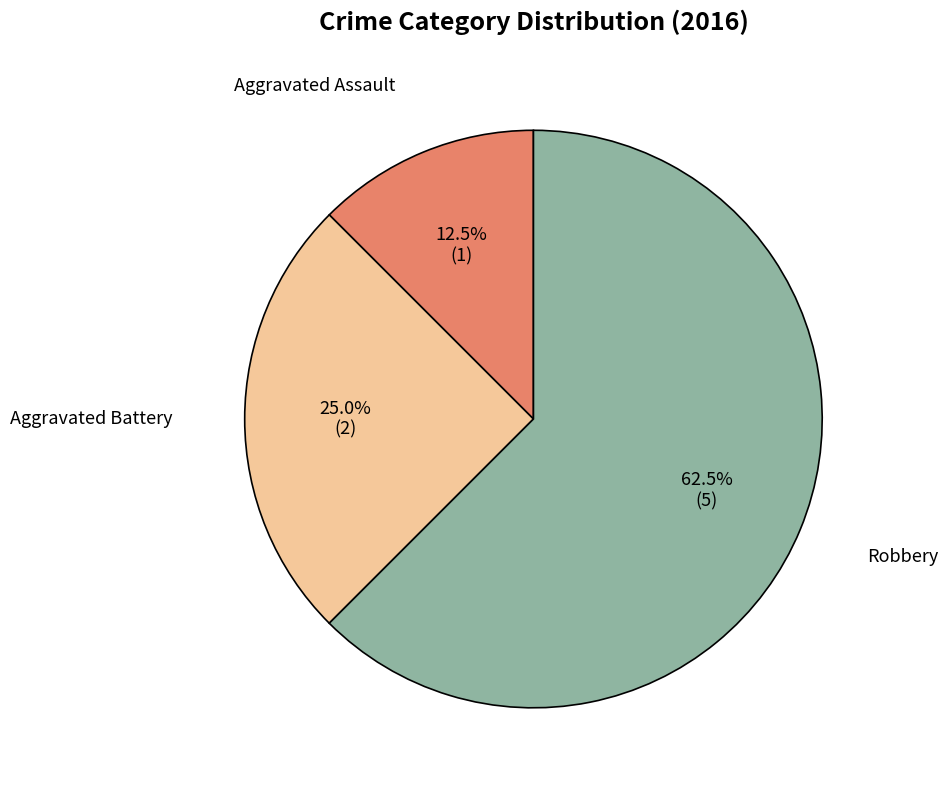

Which category accounts for the majority?

Robbery